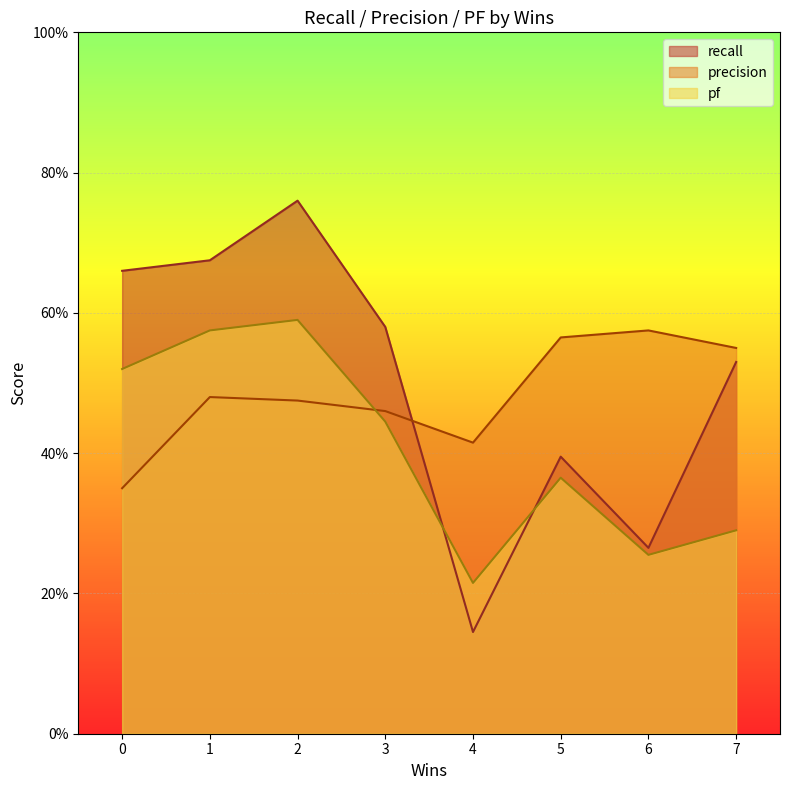

At how many categories does at least one series exceed 0?

8